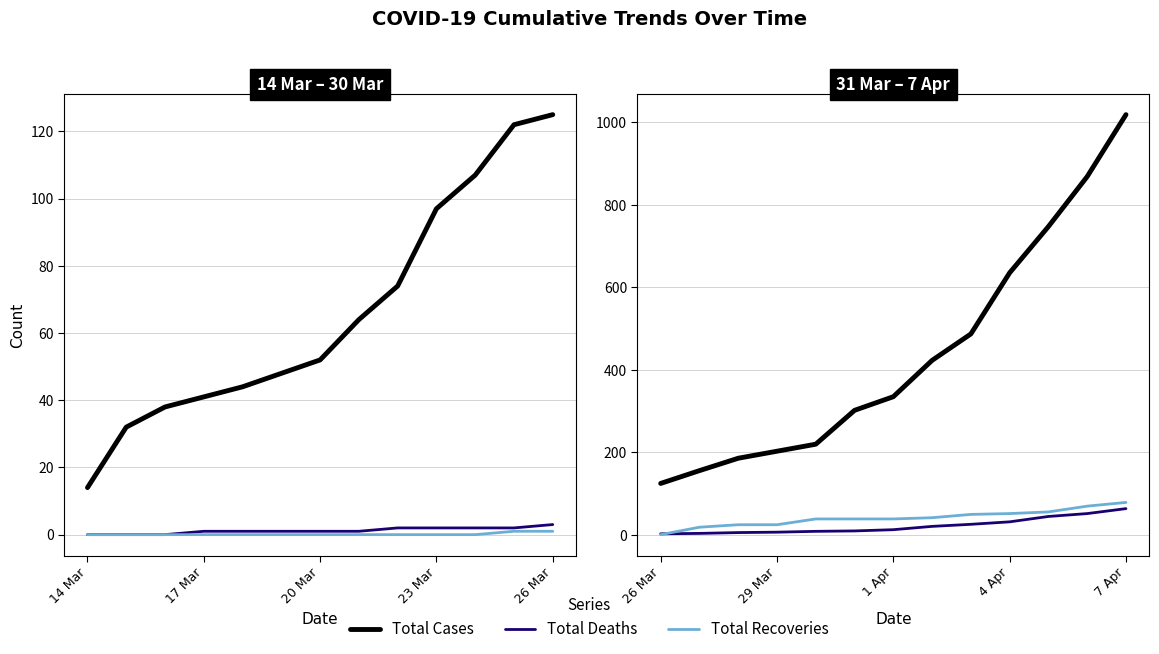

What are all the series names shown in the legend?

Total Cases, Total Deaths, Total Recoveries